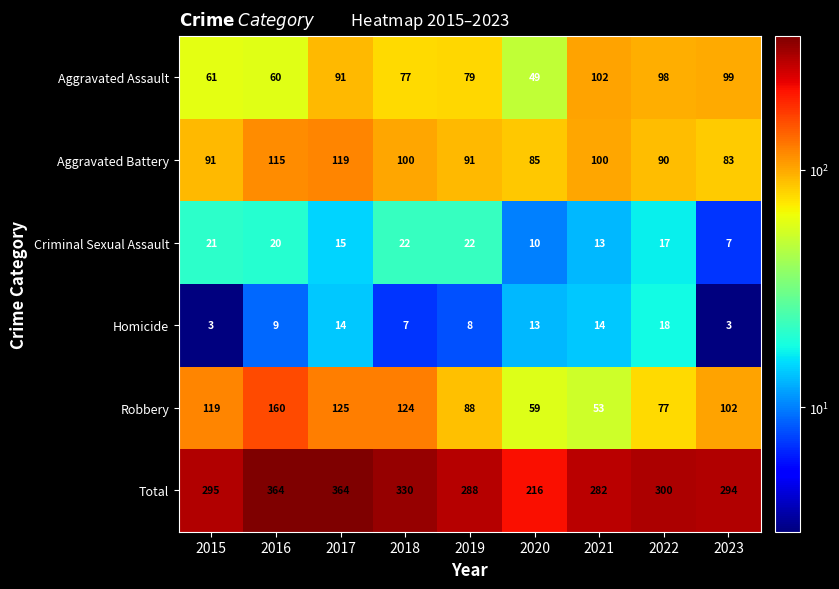

What is the difference between the second highest and second lowest values in the Homicide series?

11